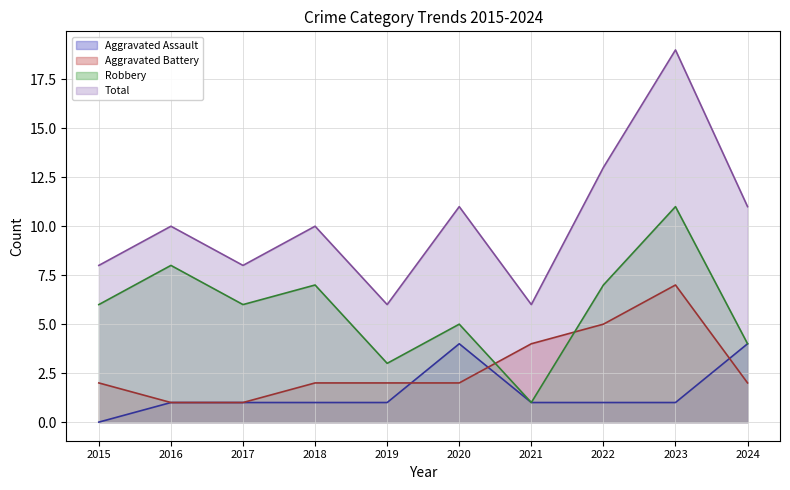

In Total line, how many points are higher than both neighbors (excluding endpoints)?

4